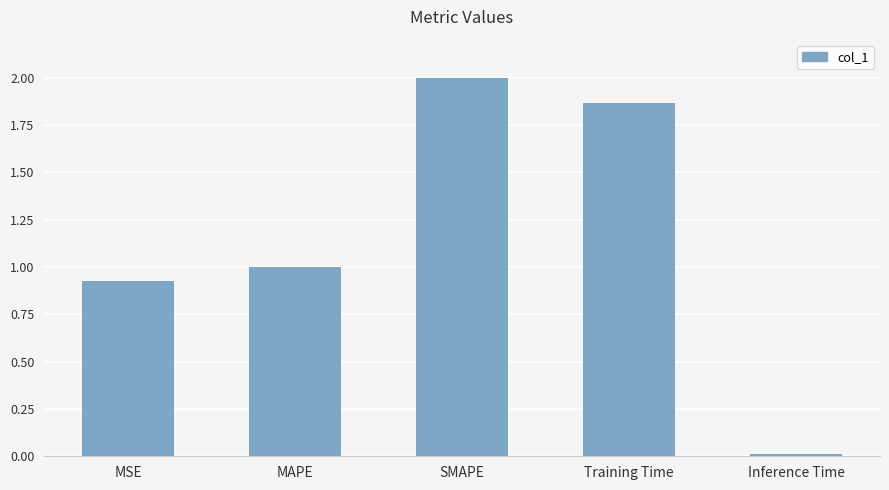

Count the number of categories in the chart.

5